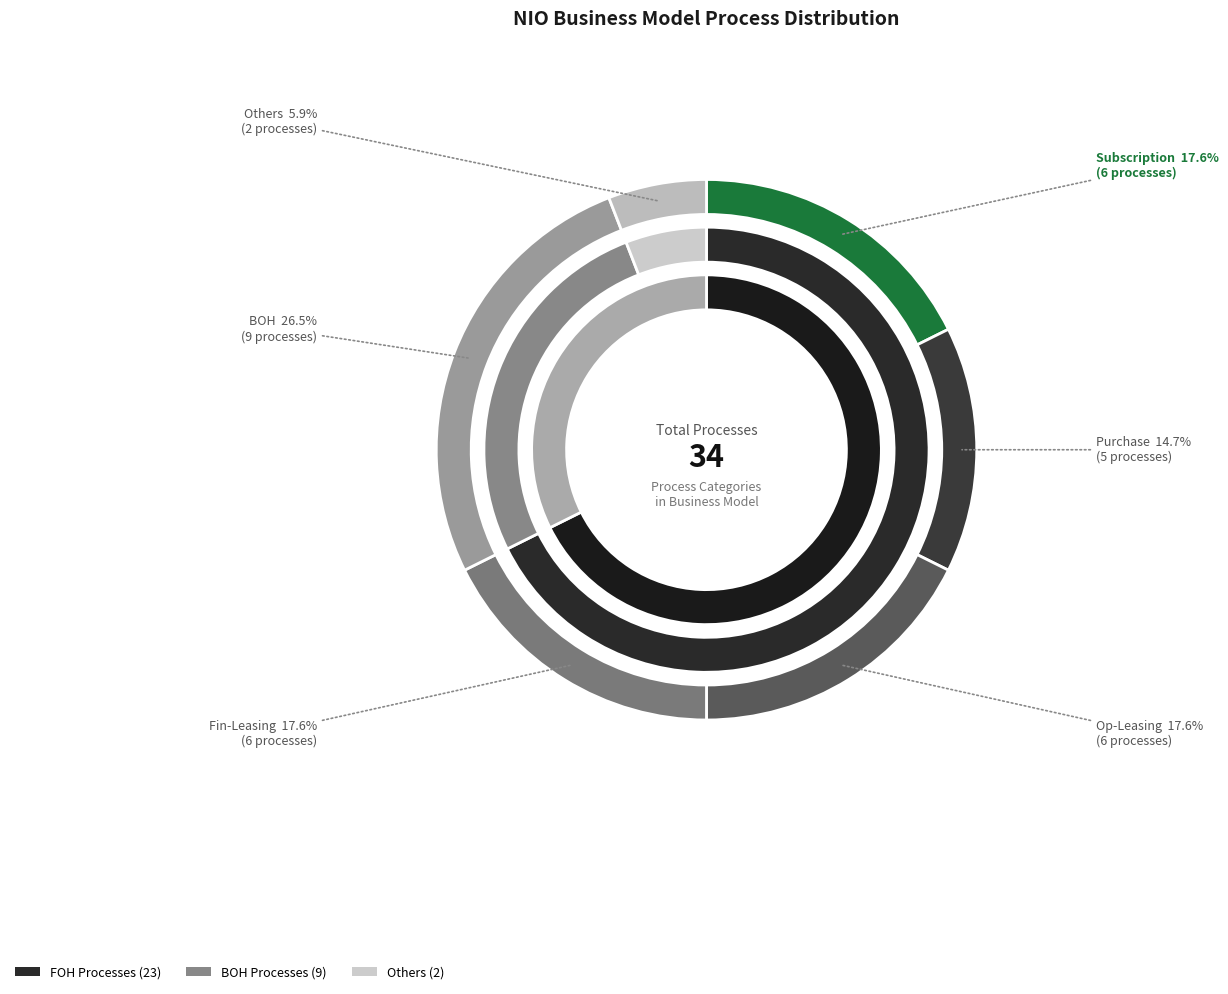

To the nearest percent, what is the average slice percentage?

17%